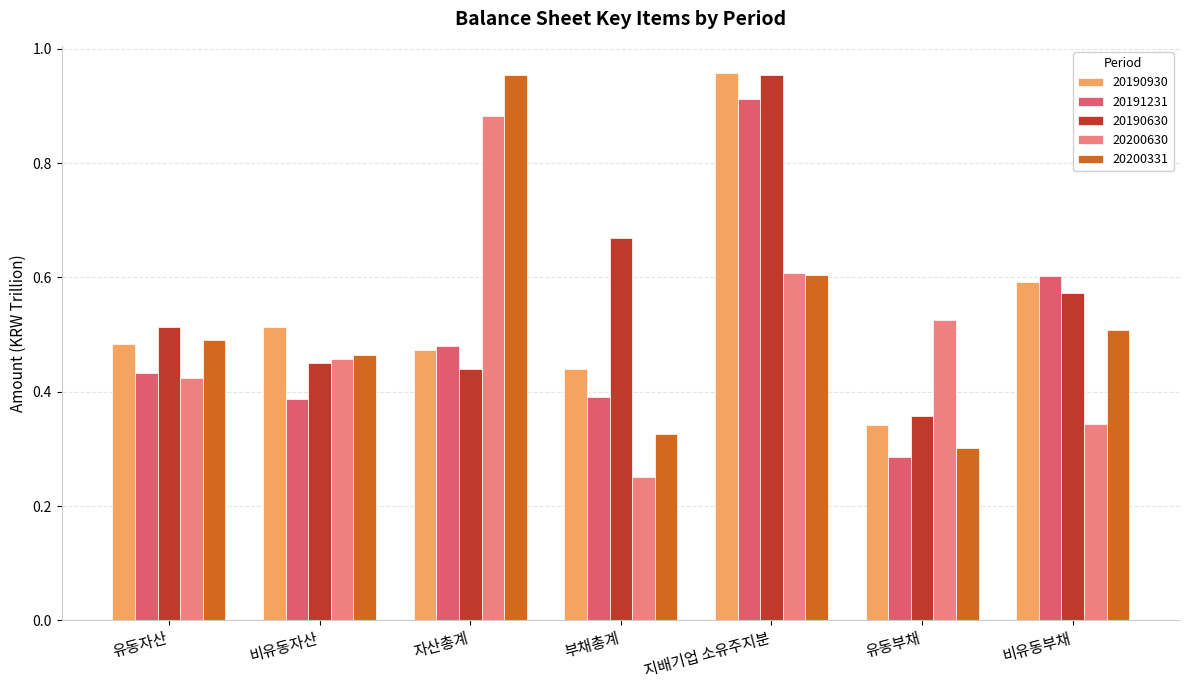

What position from the left is 비유동자산?

2